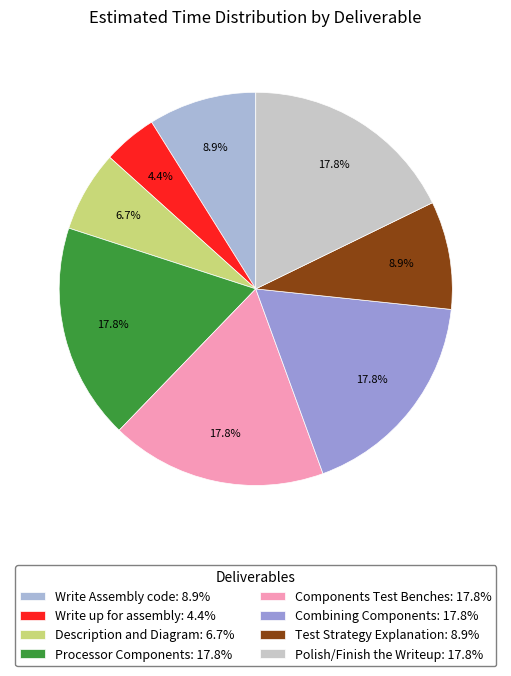

True or false: Description and Diagram accounts for 1% of the total.

False